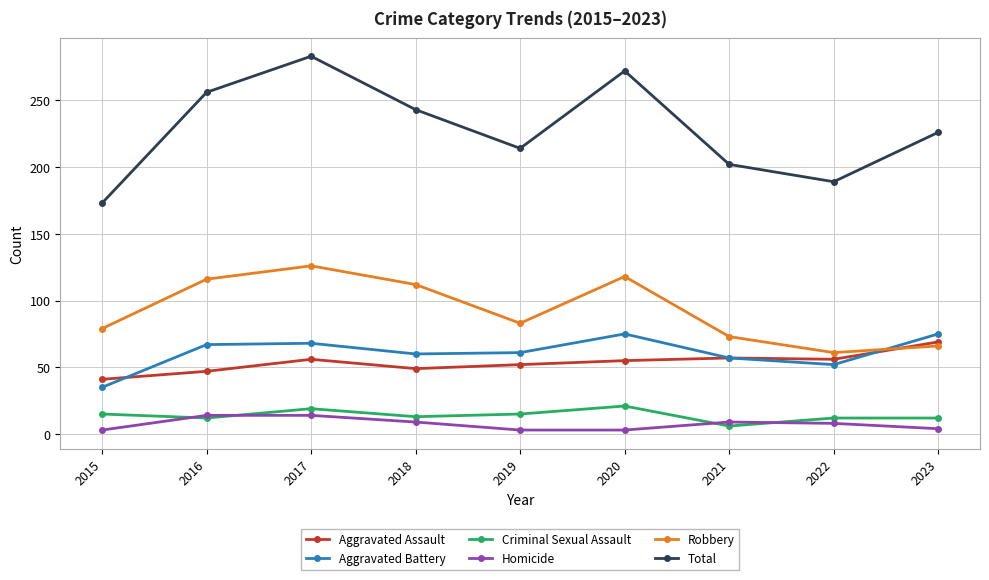

What is the approximate value of Robbery at 2021?

73